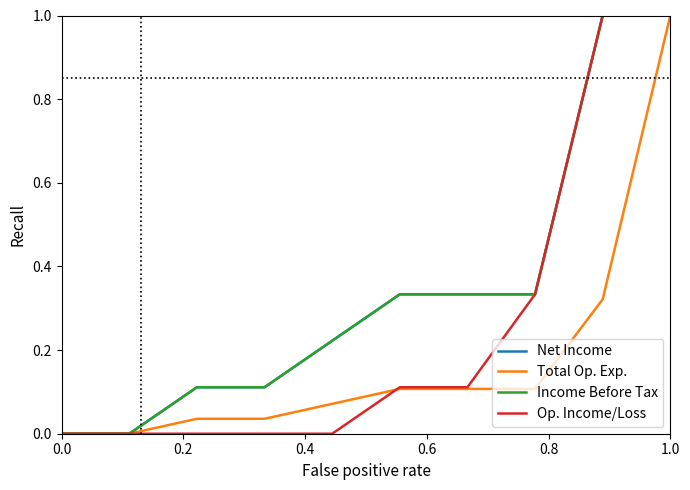

Does the chart have visible grid lines?

No